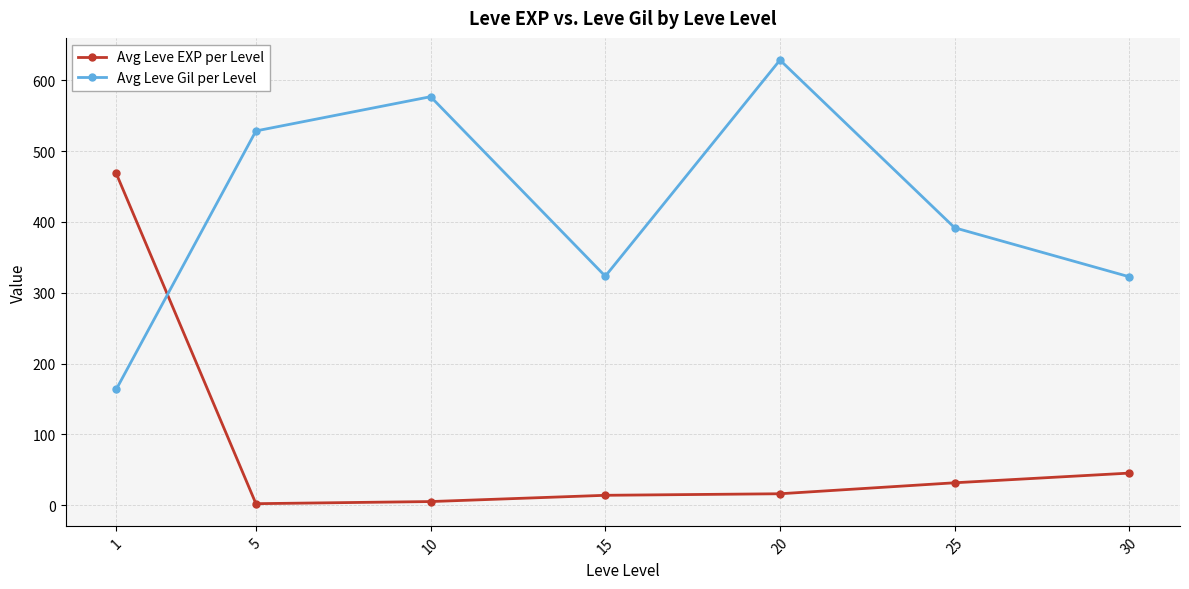

What is the difference between the highest and lowest values at 20?

612.0